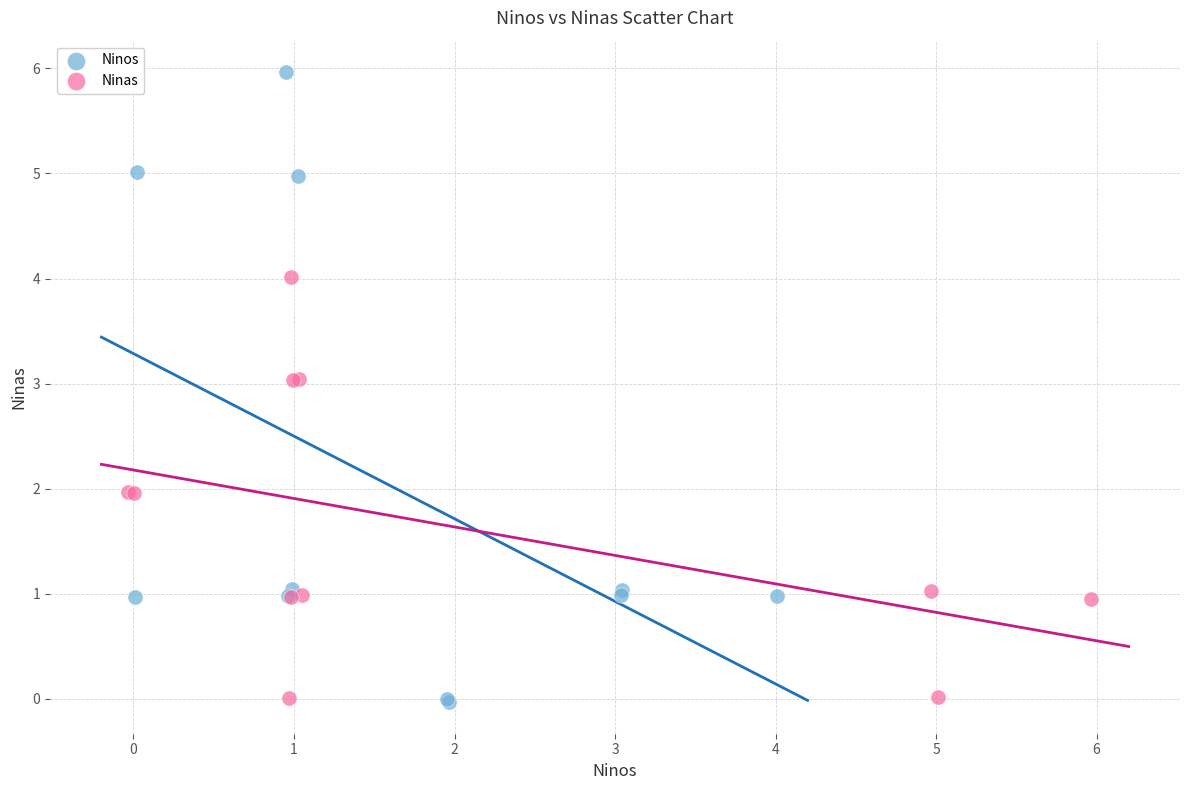

Which series has the largest Y range (max minus min)?

Ninos